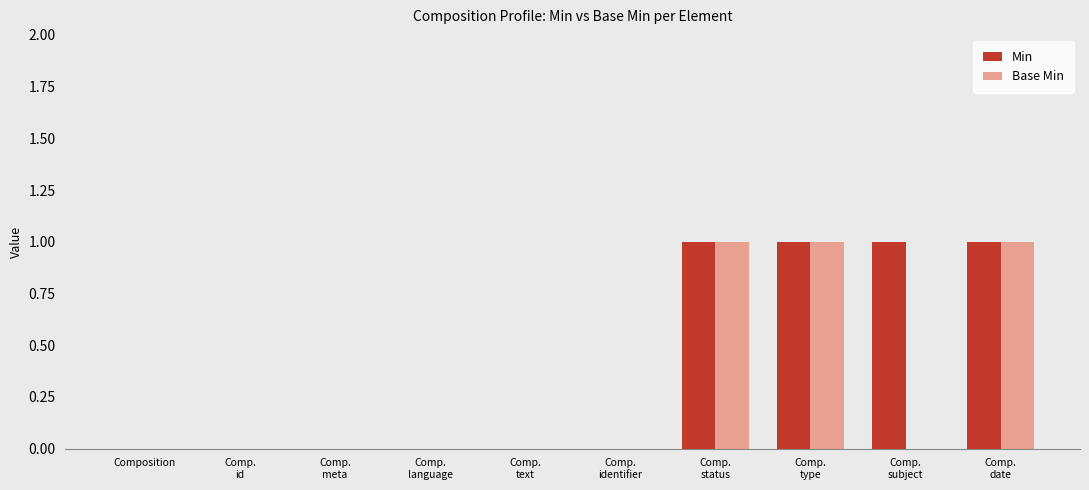

The value of Min at Composition is 0. True or false?

True